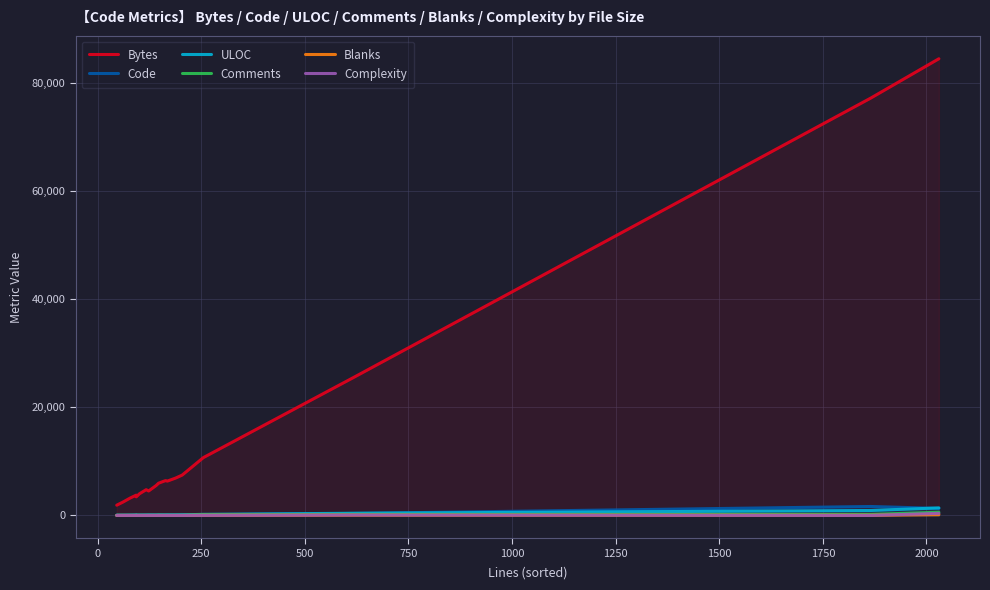

In Blanks, how many points are lower than both neighbors (excluding endpoints)?

1